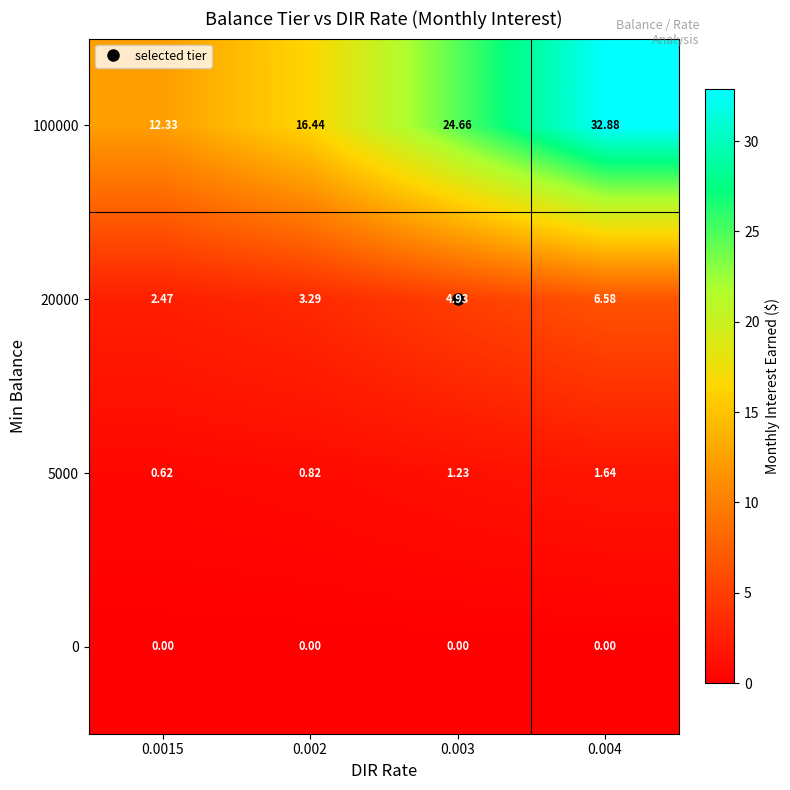

Count the number of data series in this chart.

4